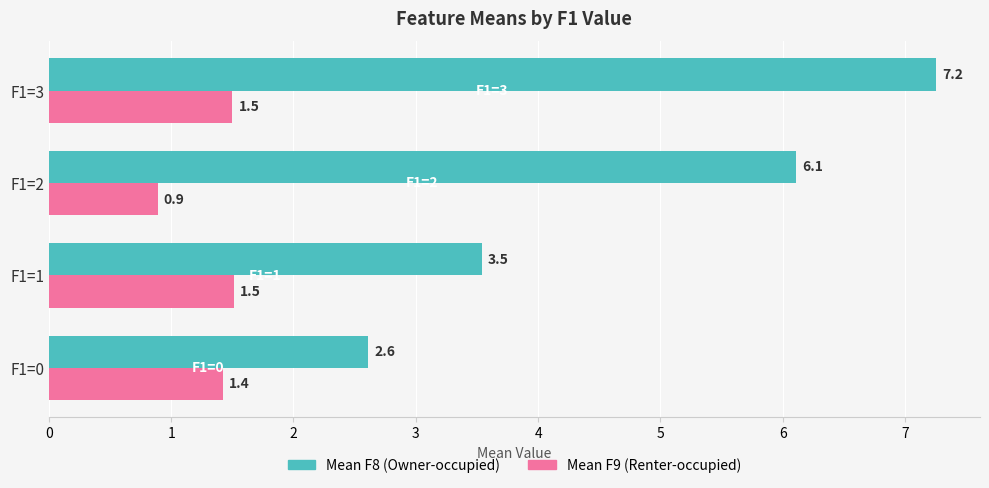

List the labels in order of Mean F8 (Owner-occupied) value, largest first.

F1=3, F1=2, F1=1, F1=0